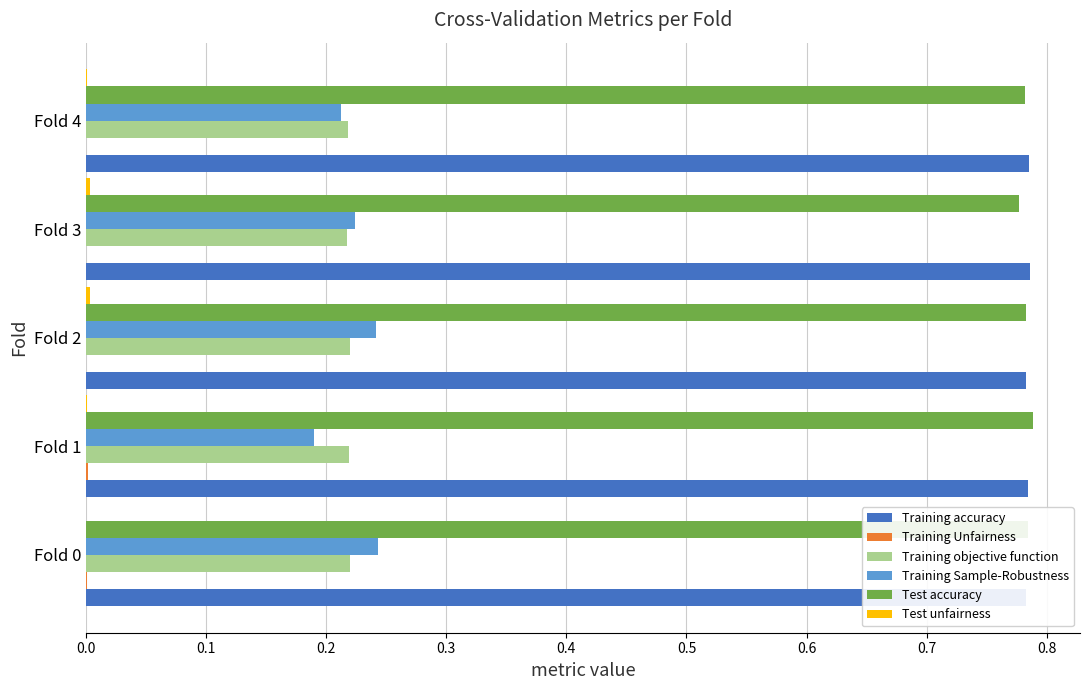

What is the sum of the Training accuracy values at Fold 1 and Fold 4?

1.6